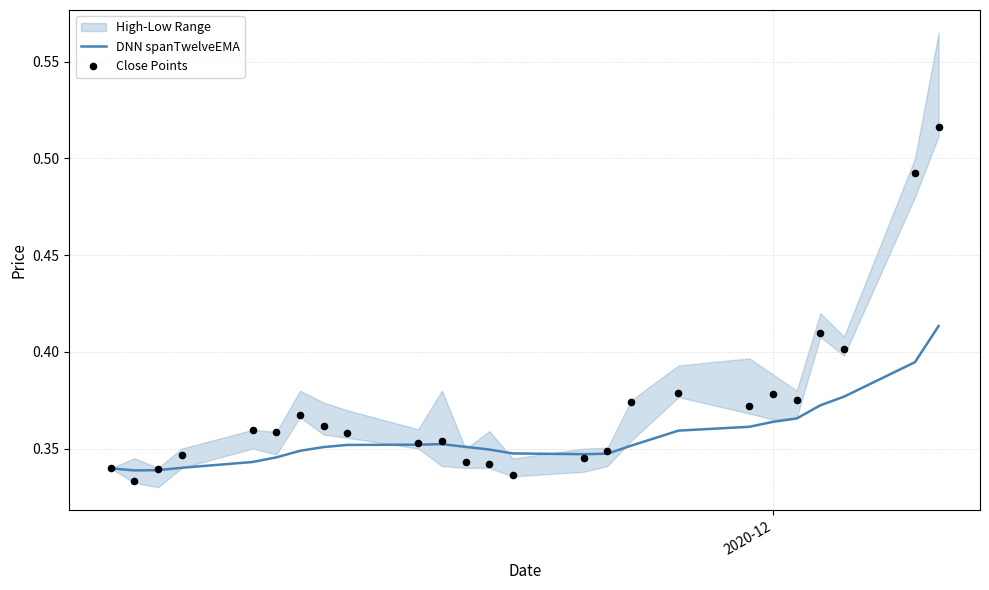

Is the value of Close Points at 10 greater than the value of DNN spanTwelveEMA at 1?

Yes